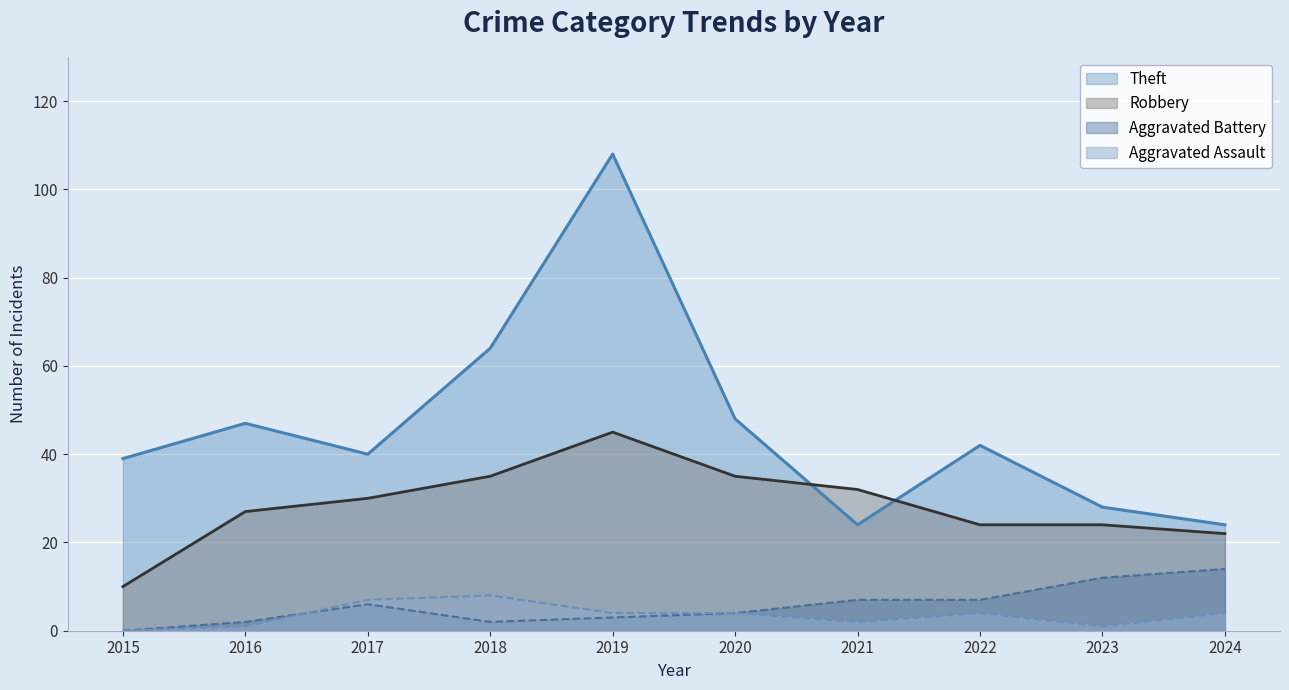

How many data points in Aggravated Battery are above 6?

4